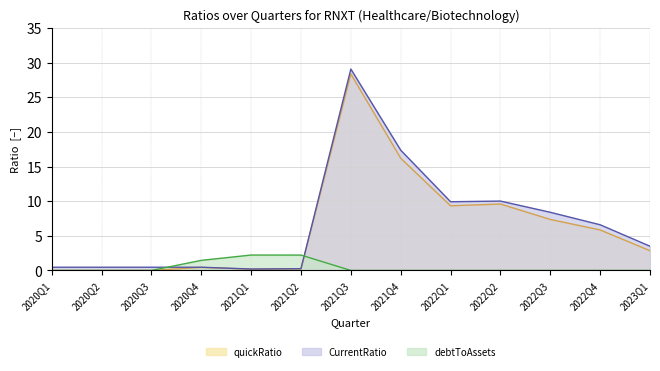

At how many categories does at least one series exceed 8?

5